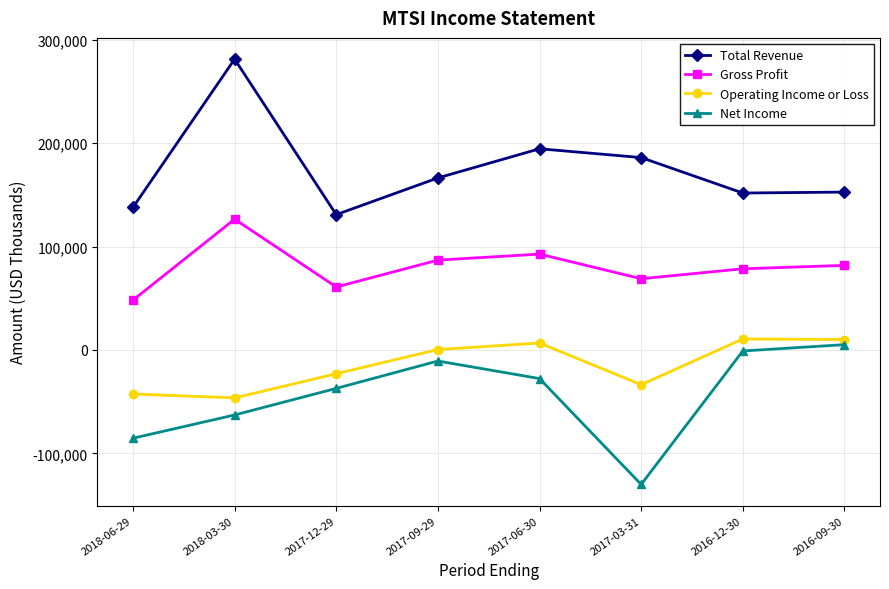

What is the total value across all series at 2018-06-29?

58100